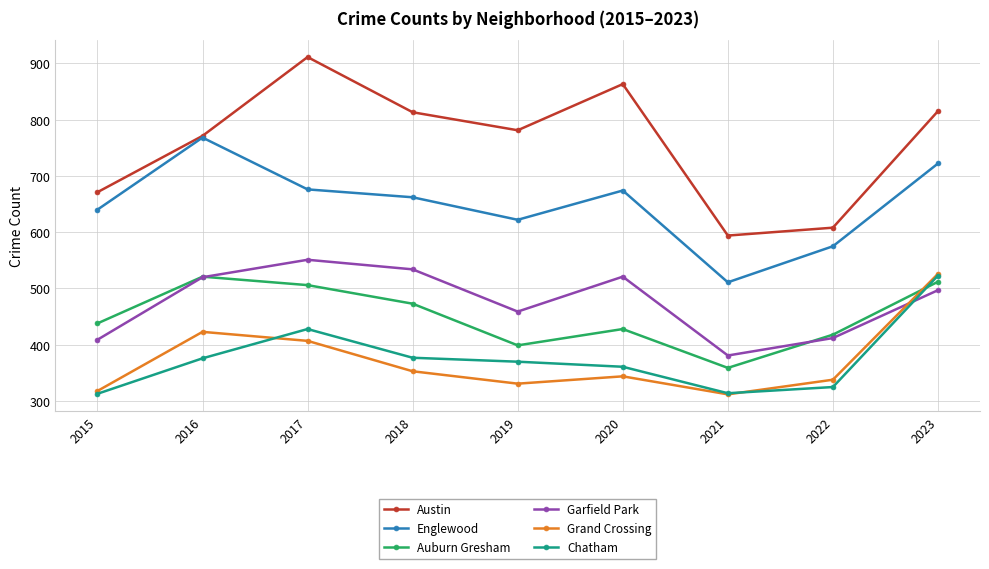

What is the sum of all Austin values?

6827